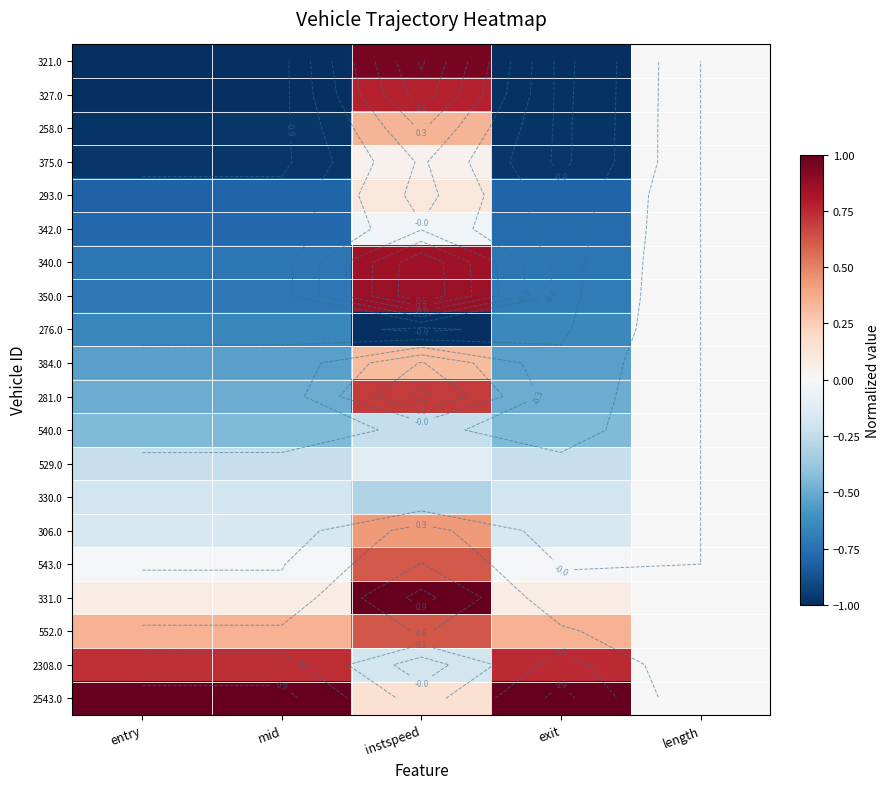

What is the minimum value for 375.0?

-1.0